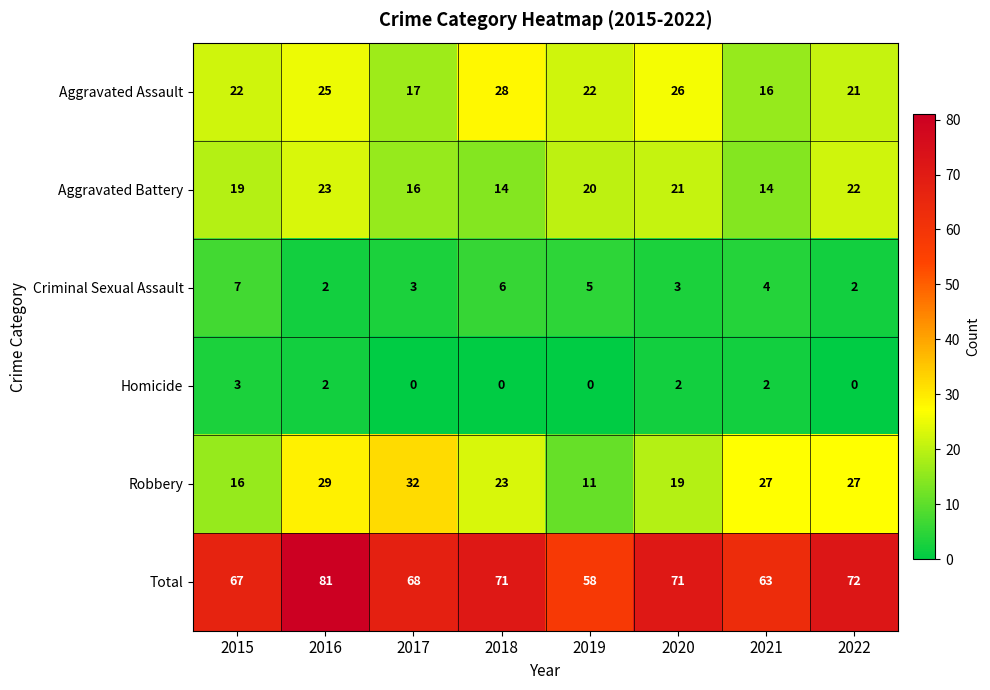

At 2020, list the series in order from smallest to largest.

Homicide, Criminal Sexual Assault, Robbery, Aggravated Battery, Aggravated Assault, Total